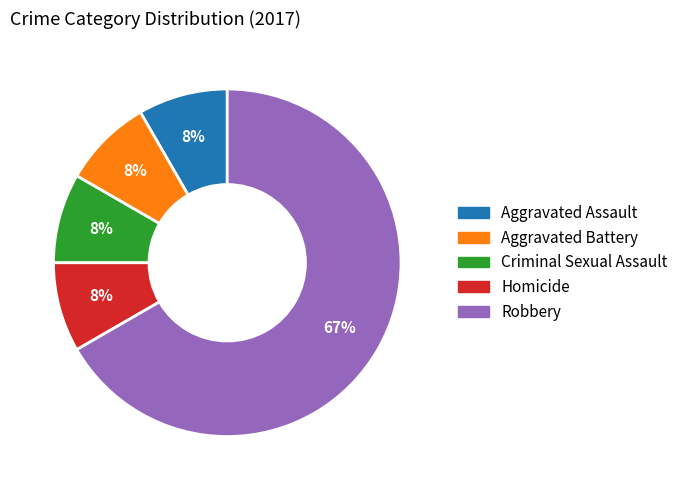

The Robbery slice represents 56% of the pie. True or false?

False